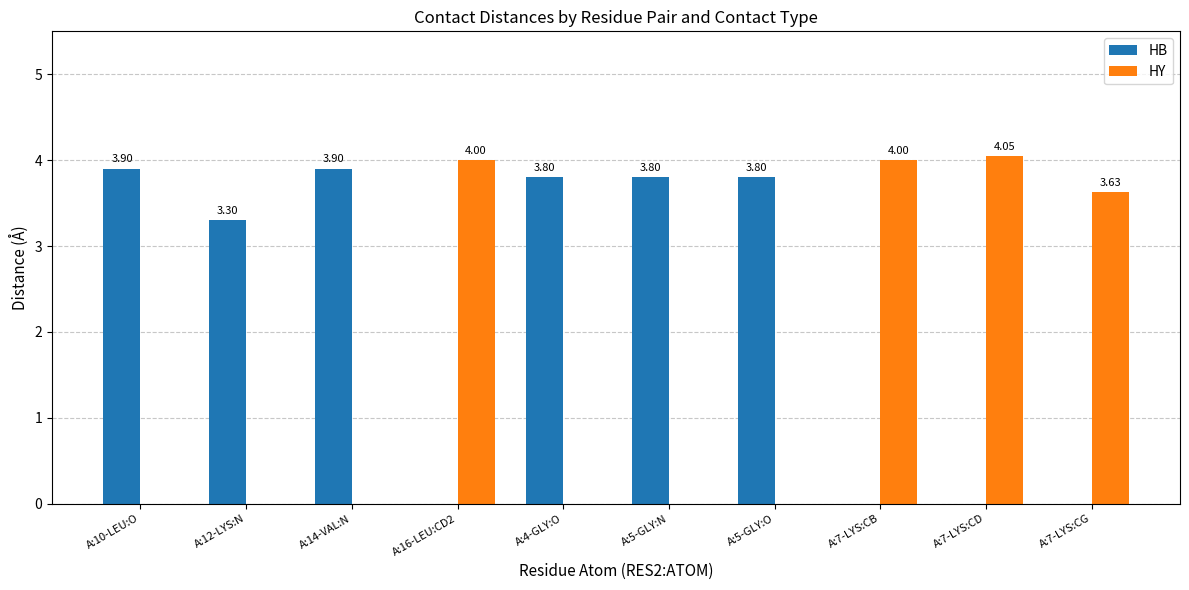

What is the spread (max minus min) of values at A:14-VAL:N?

3.9